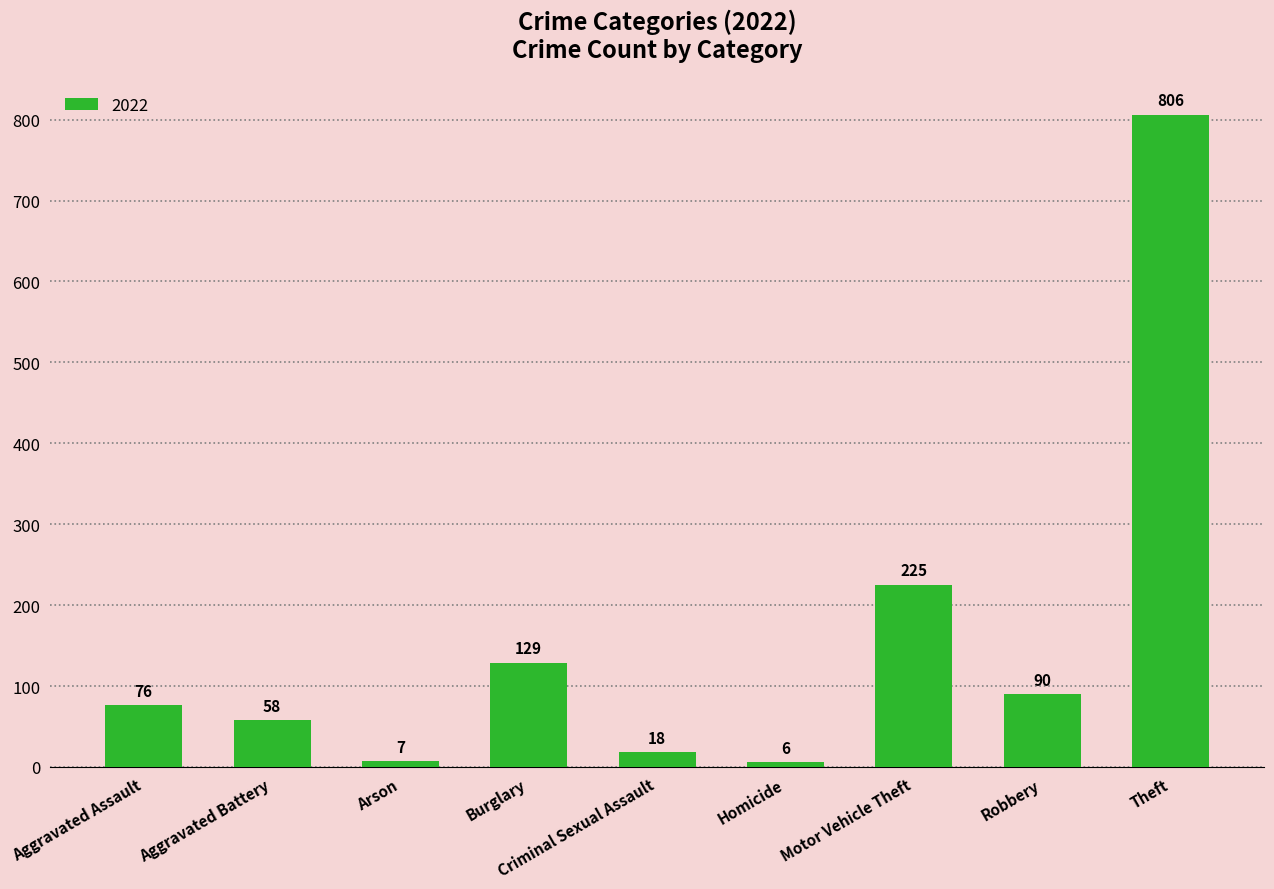

What position from the left is Arson?

3